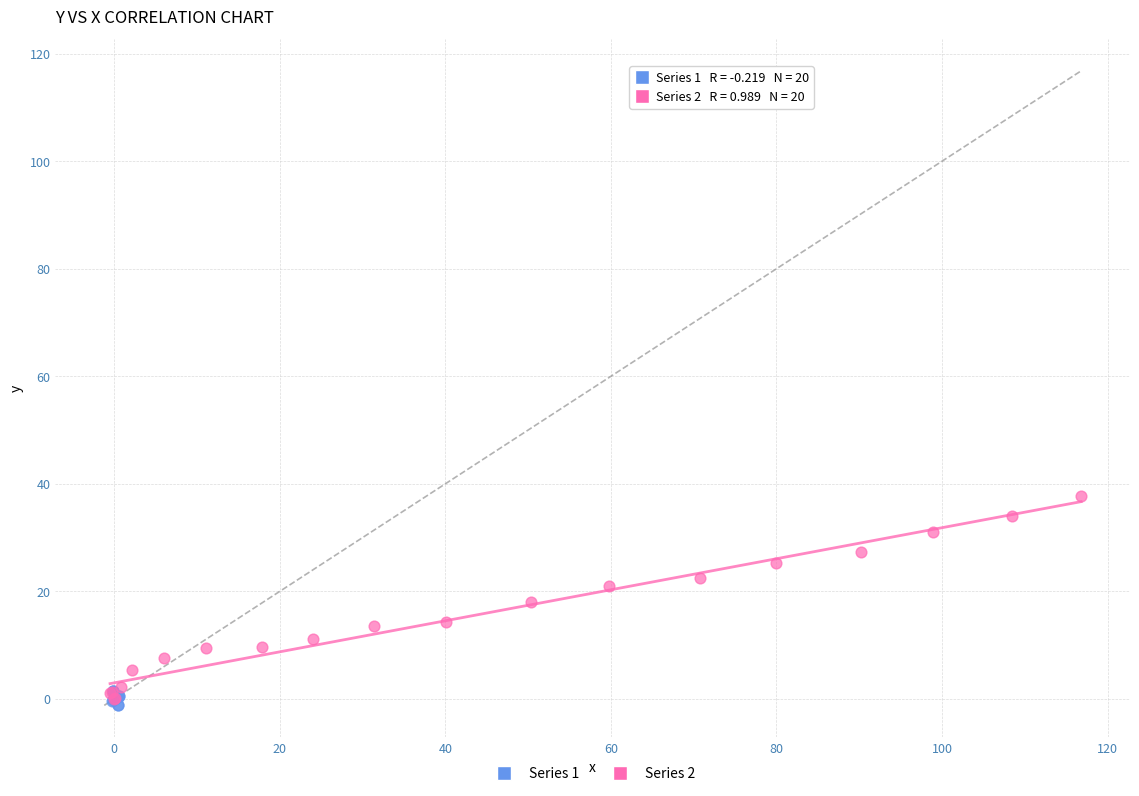

Which series contains the highest Y value?

Series 2